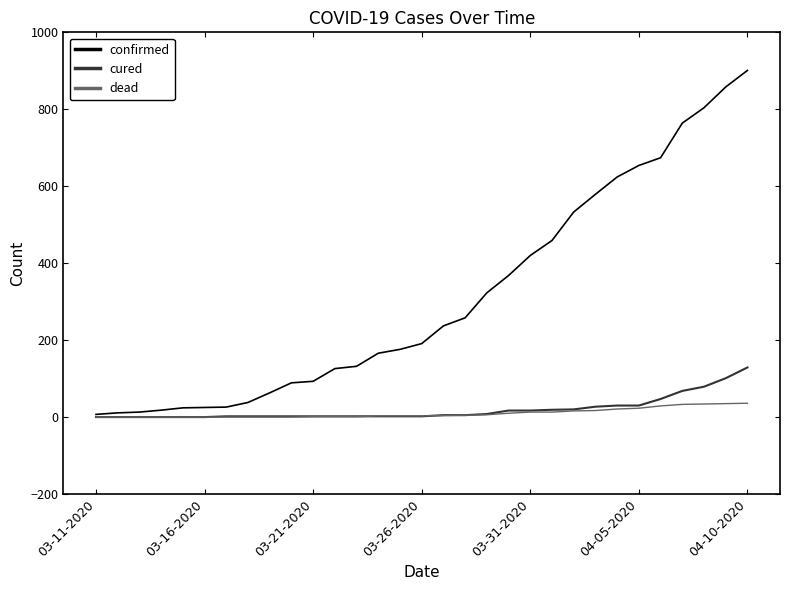

Does the chart have visible grid lines?

No